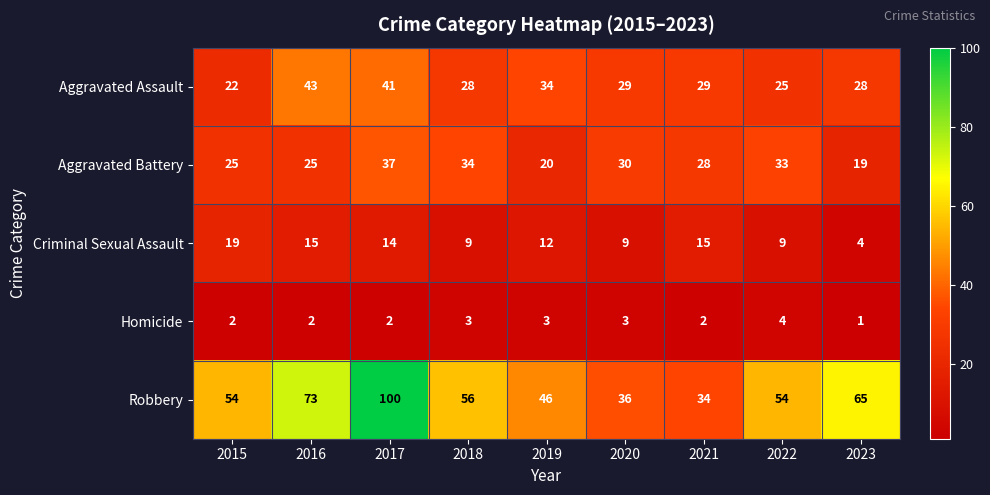

At which label is Robbery closest to 67?

2023